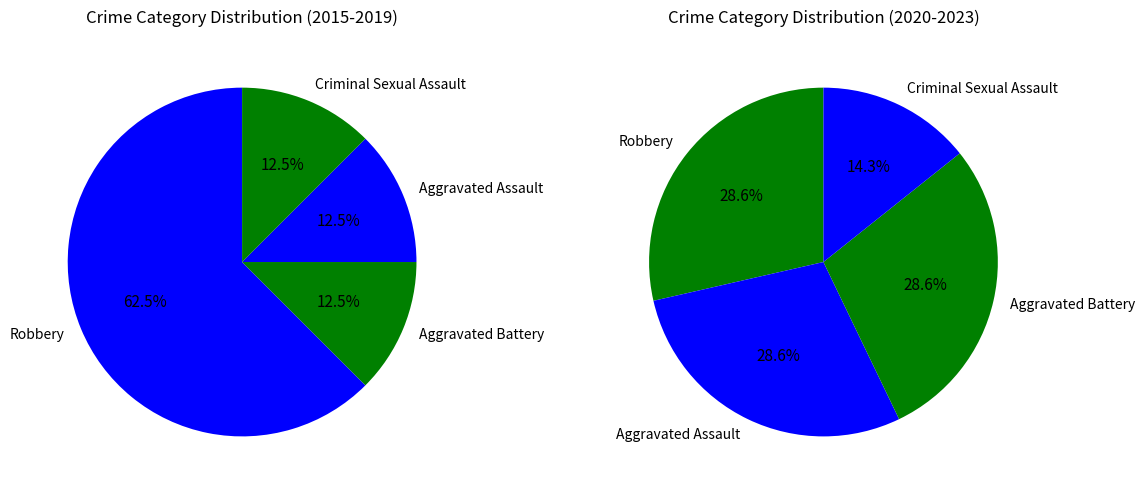

What is the change in value from Robbery to Criminal Sexual Assault?

-4